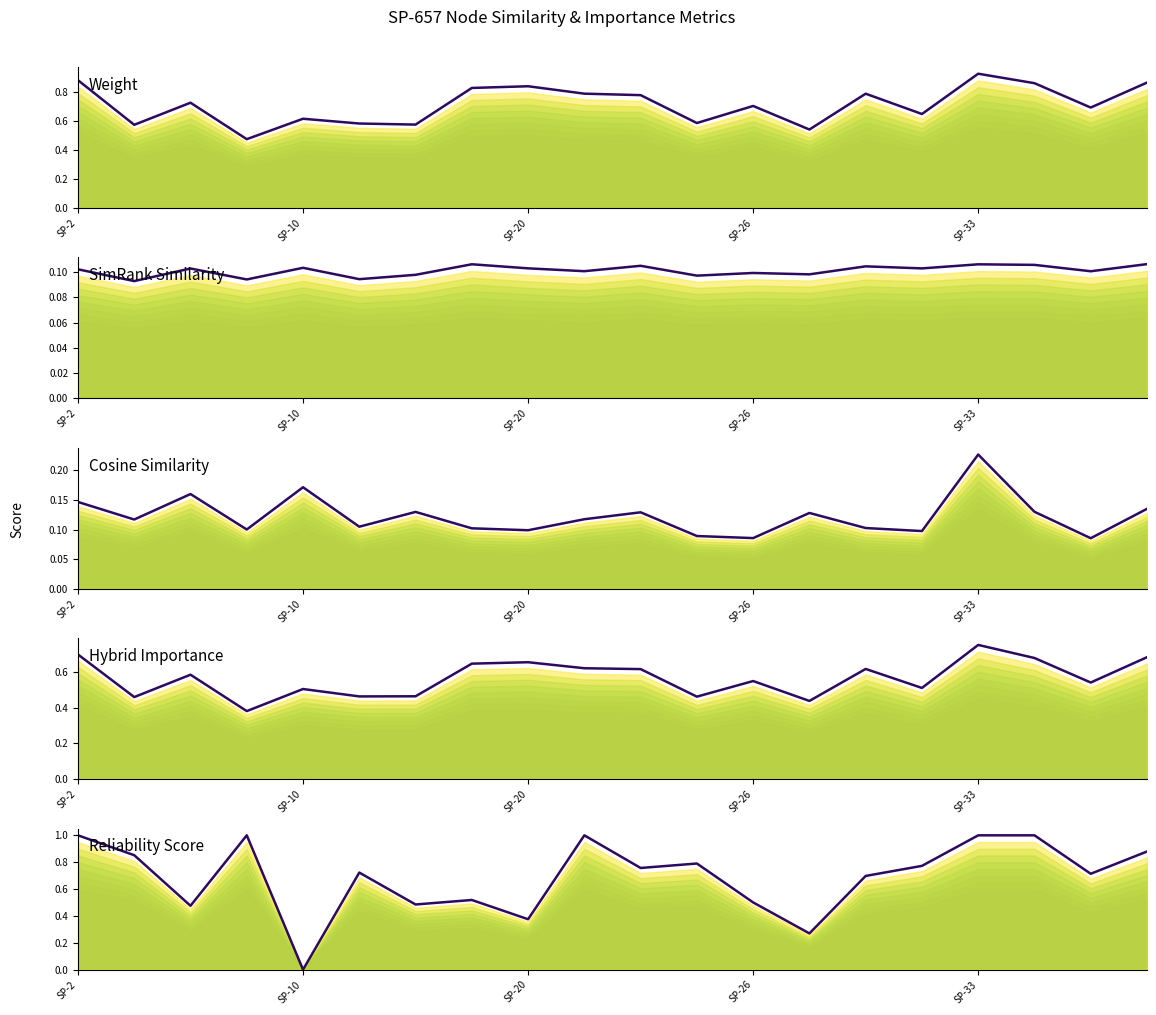

Between SP-33 and 6, which series saw the biggest shift?

reliability_score